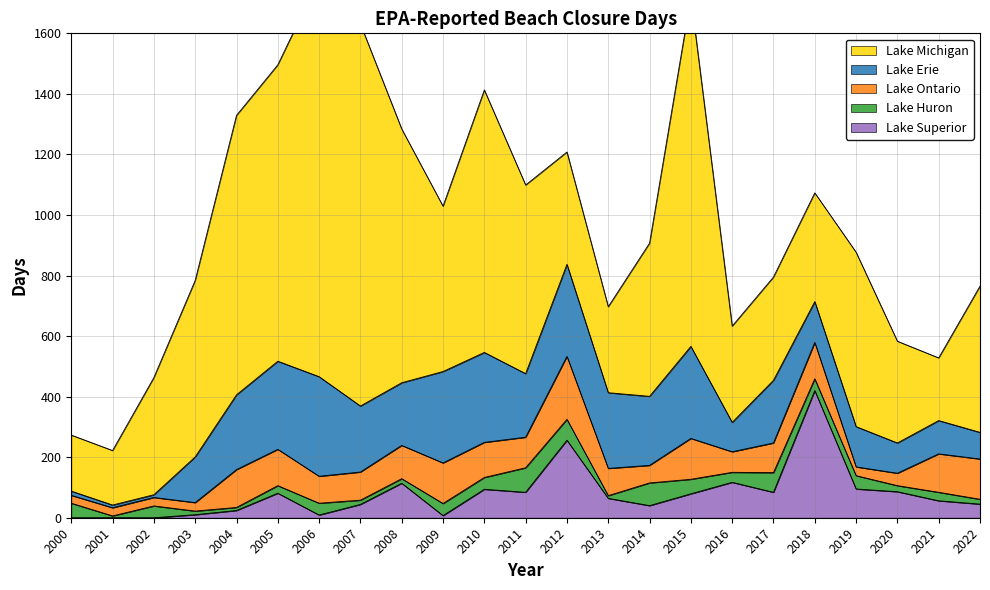

True or false: Lake Huron and Lake Erie intersect in this chart.

True